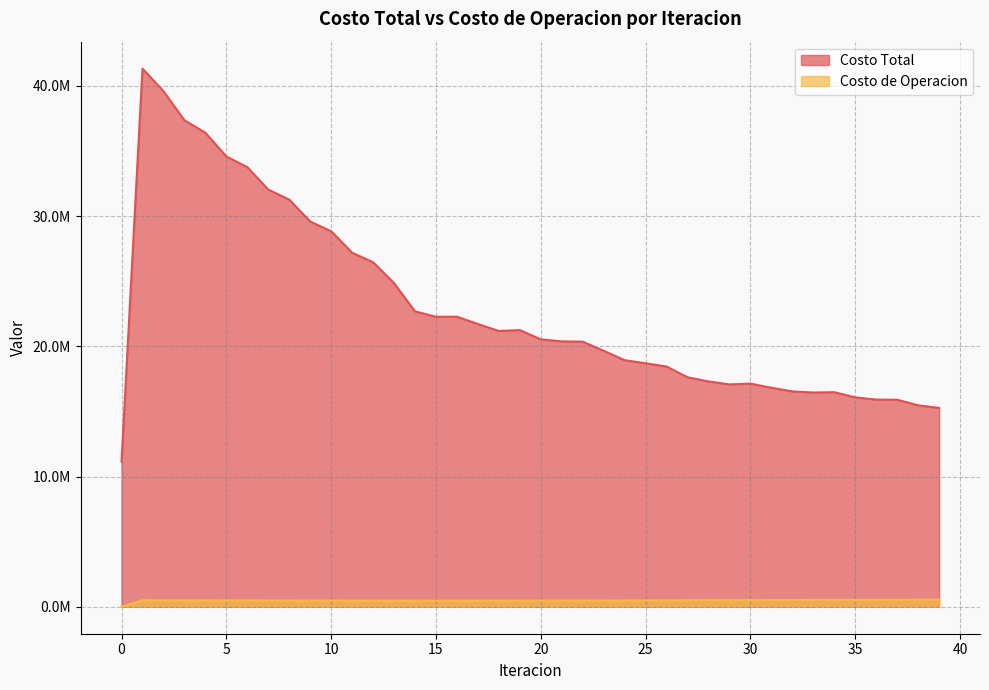

How many lines are shown in the chart?

2